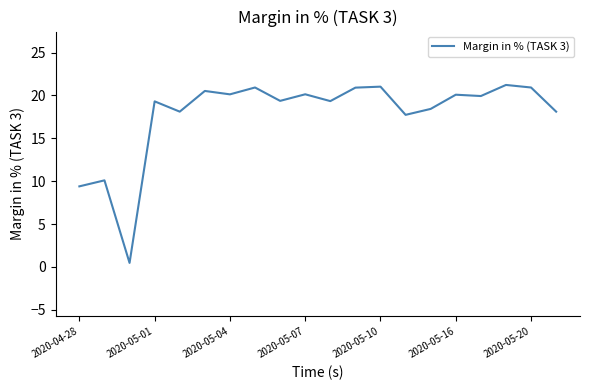

What is the maximum value shown in the chart?

21.2